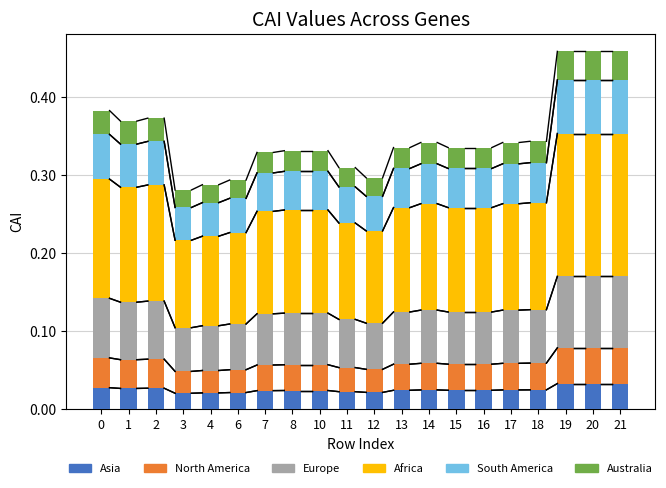

How many Asia values are between 0 and 1?

20